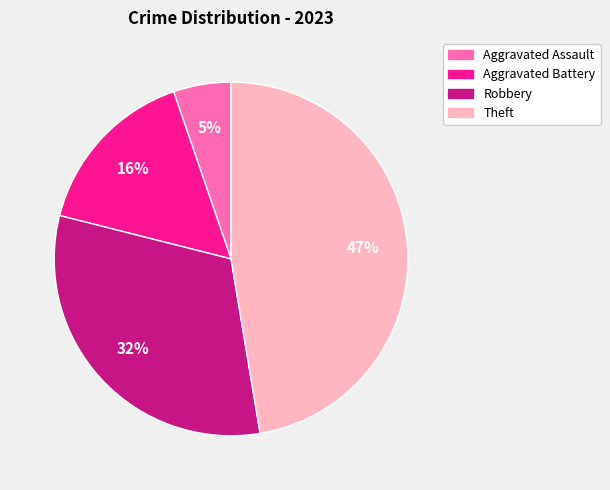

Which category has the biggest portion of the pie?

Theft